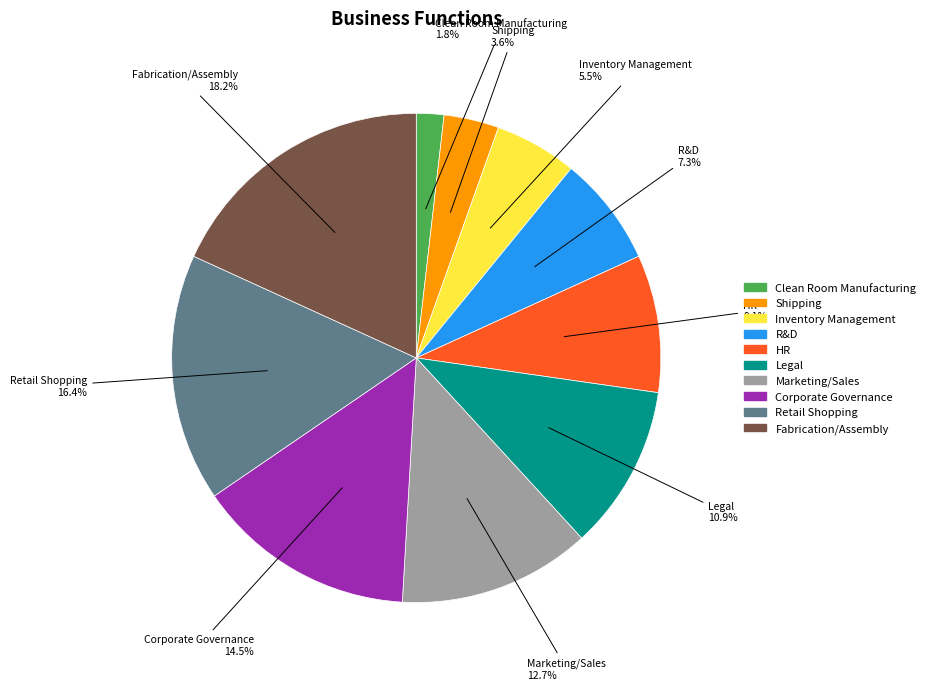

To the nearest percent, what is the difference between the largest and smallest slice percentages?

16%